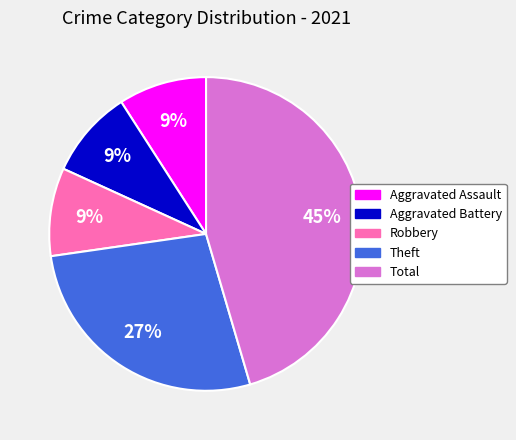

Is there any slice that represents more than half of the pie?

No